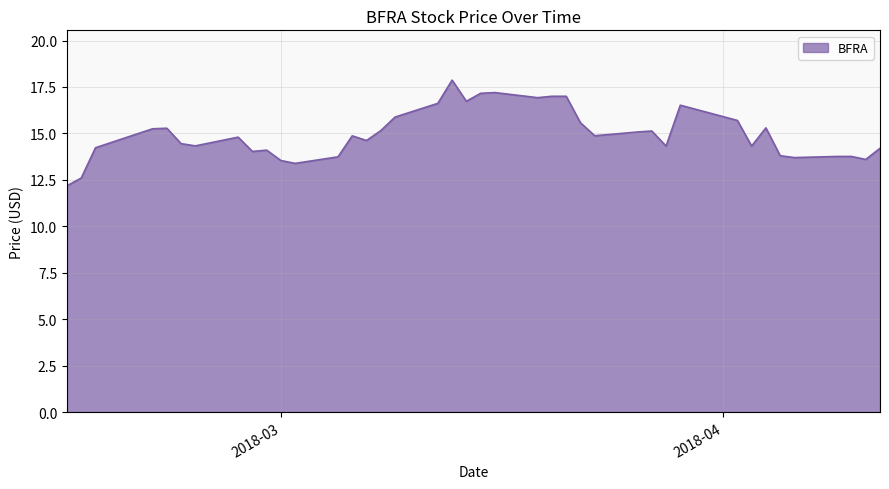

What is the greatest value displayed?

17.9